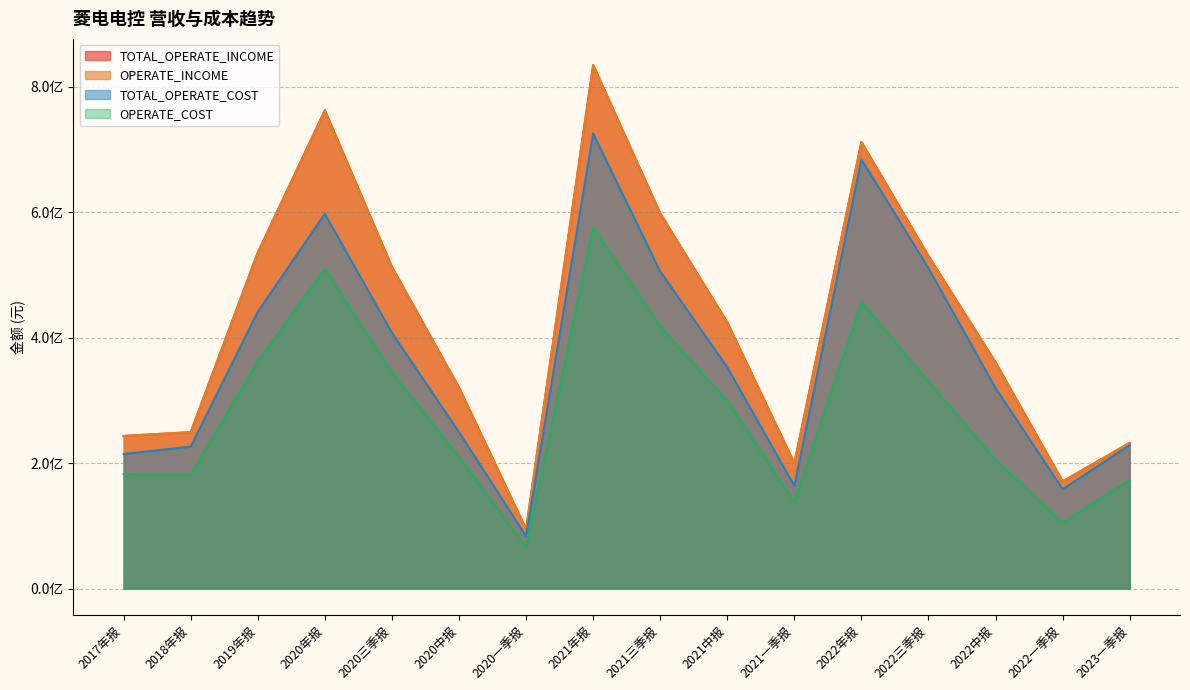

What is the sum of the OPERATE_COST values at 2017年报 and 2022一季报?

287773933.4